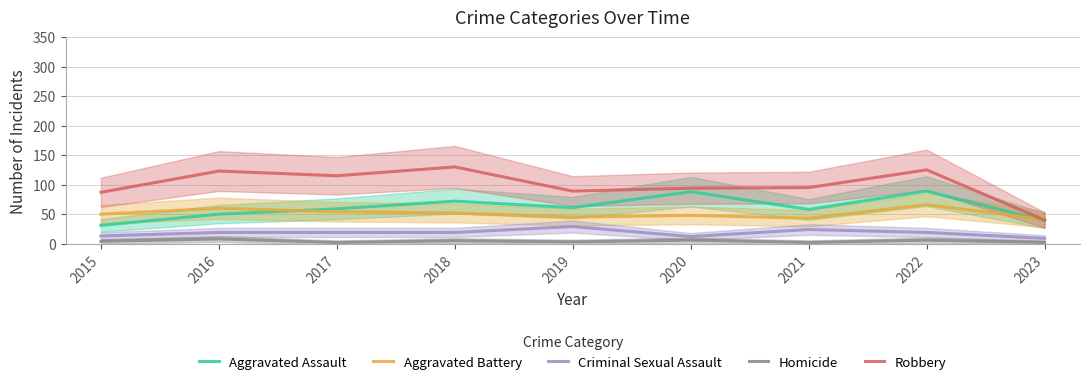

What is the approximate value of Aggravated Assault at 2020, to the nearest 5?

90